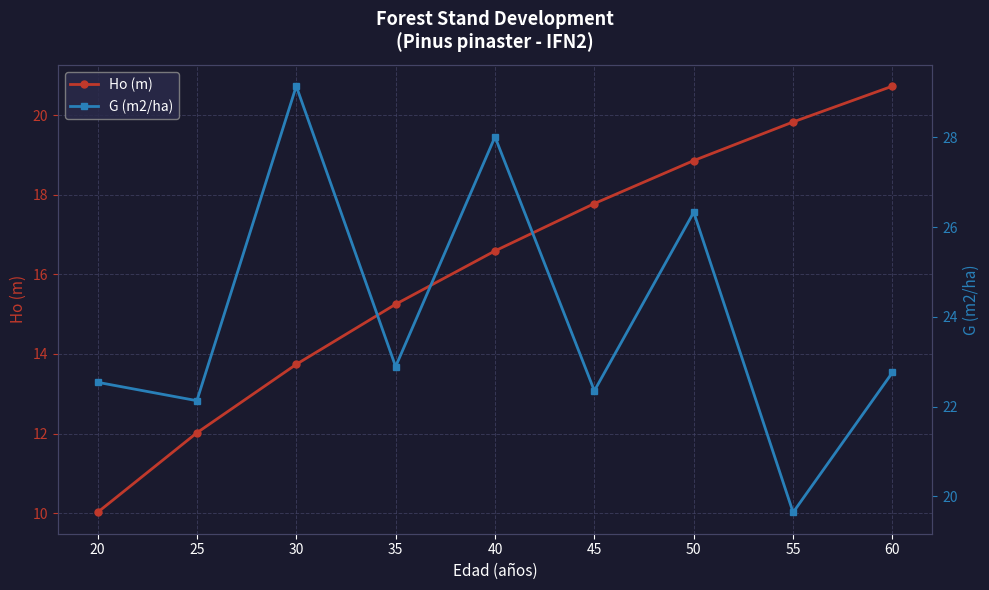

At how many categories does at least one series exceed 21?

8